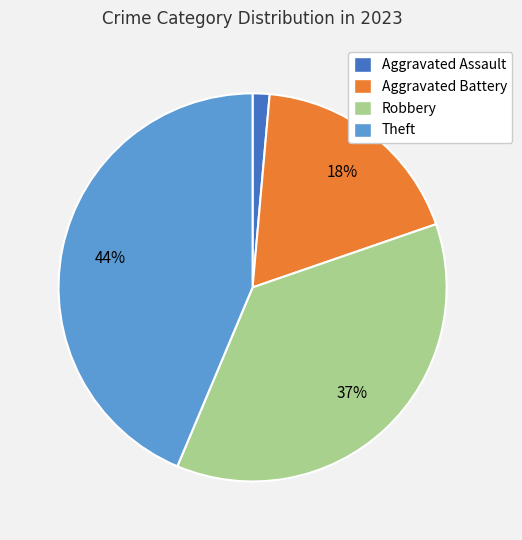

Which slice is the smallest?

Aggravated Assault